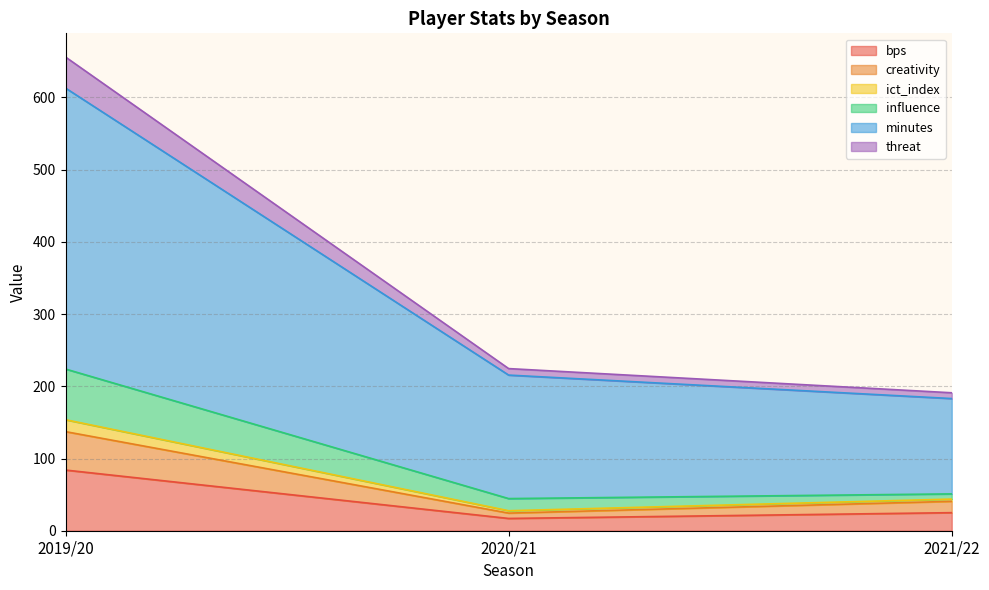

How many series are shown in this chart?

6